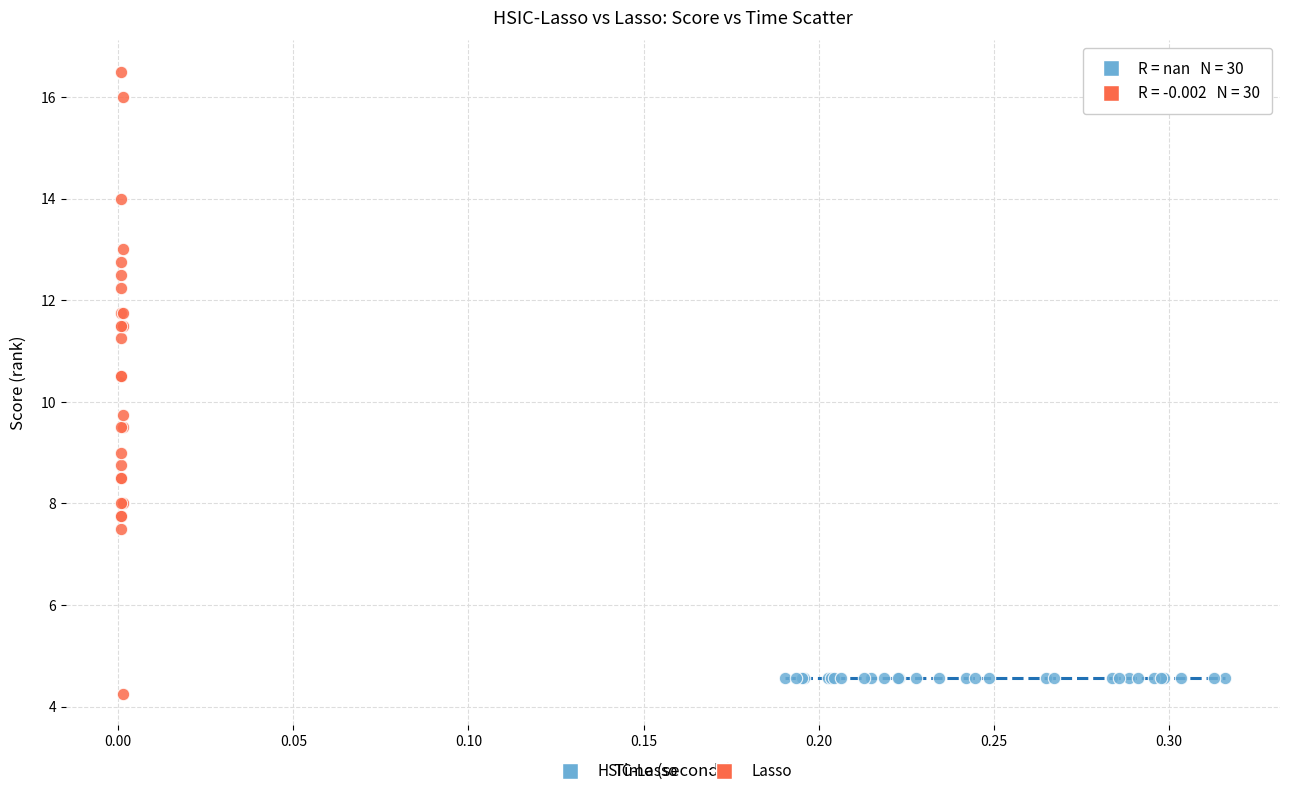

Which series reaches the maximum Y coordinate?

Lasso